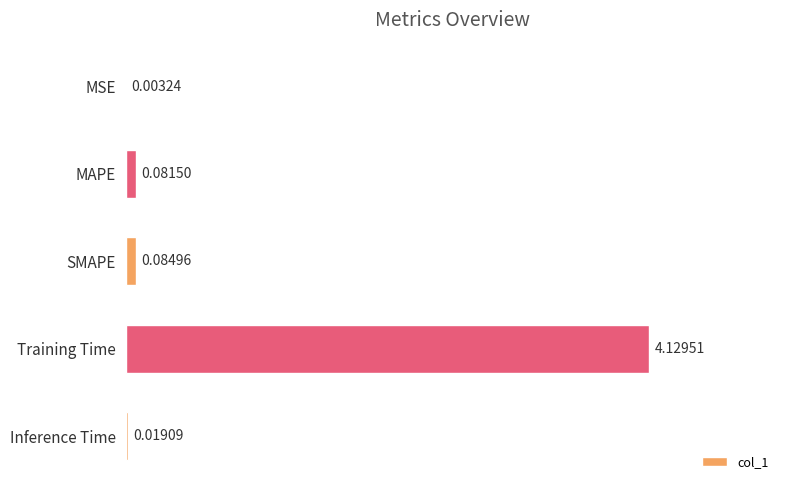

Which has a higher value, Inference Time or SMAPE?

SMAPE